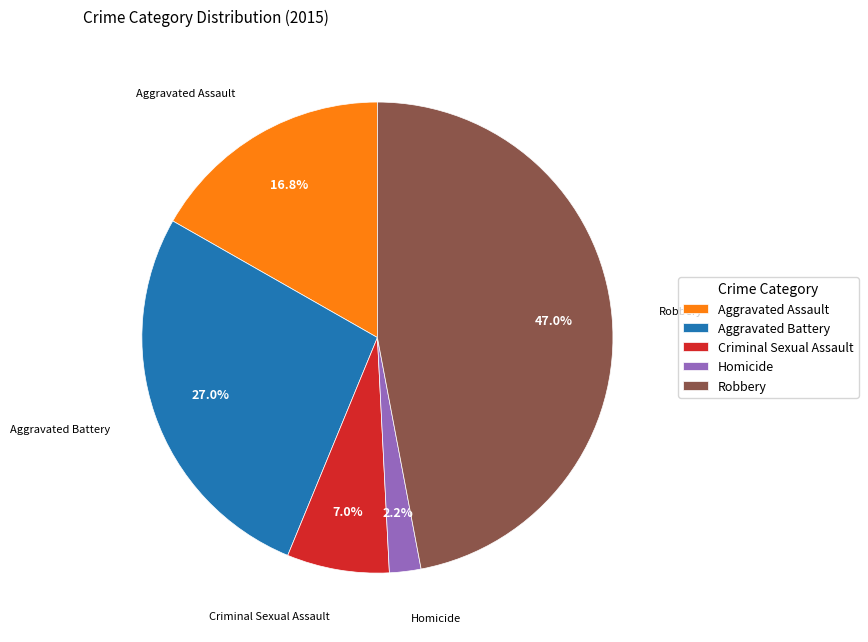

What percentage is the Criminal Sexual Assault slice, to the nearest percent?

7%